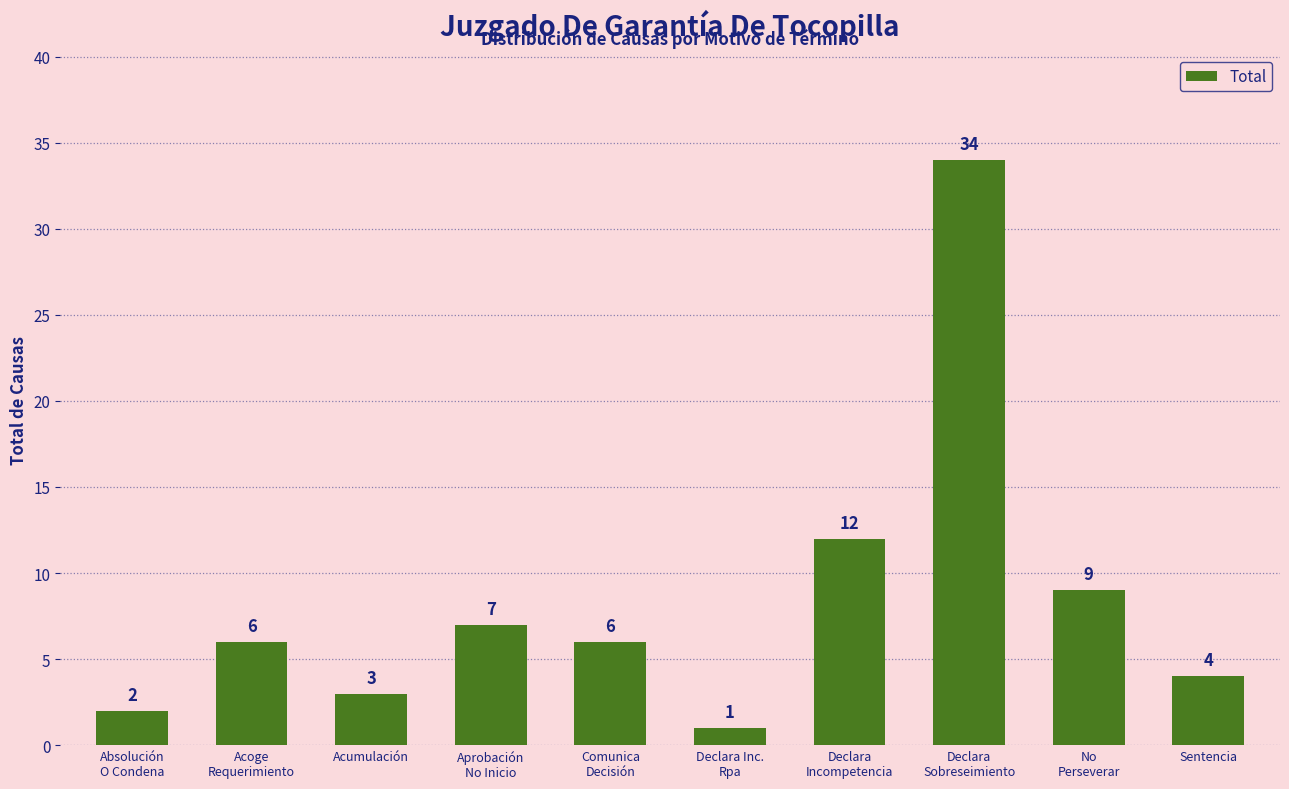

Approximately how many times larger is the value at Declara
Sobreseimiento compared to Absolución
O Condena?

17.0